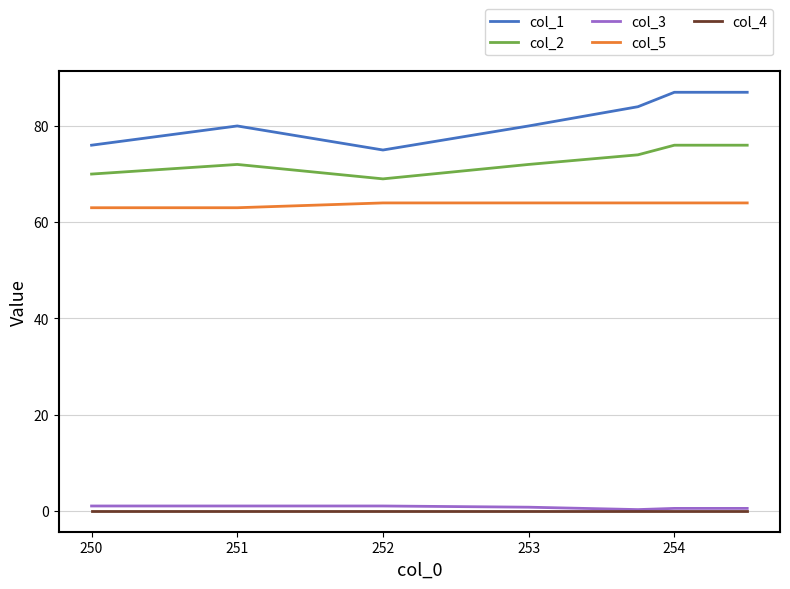

Which series has the widest spread of values?

col_1